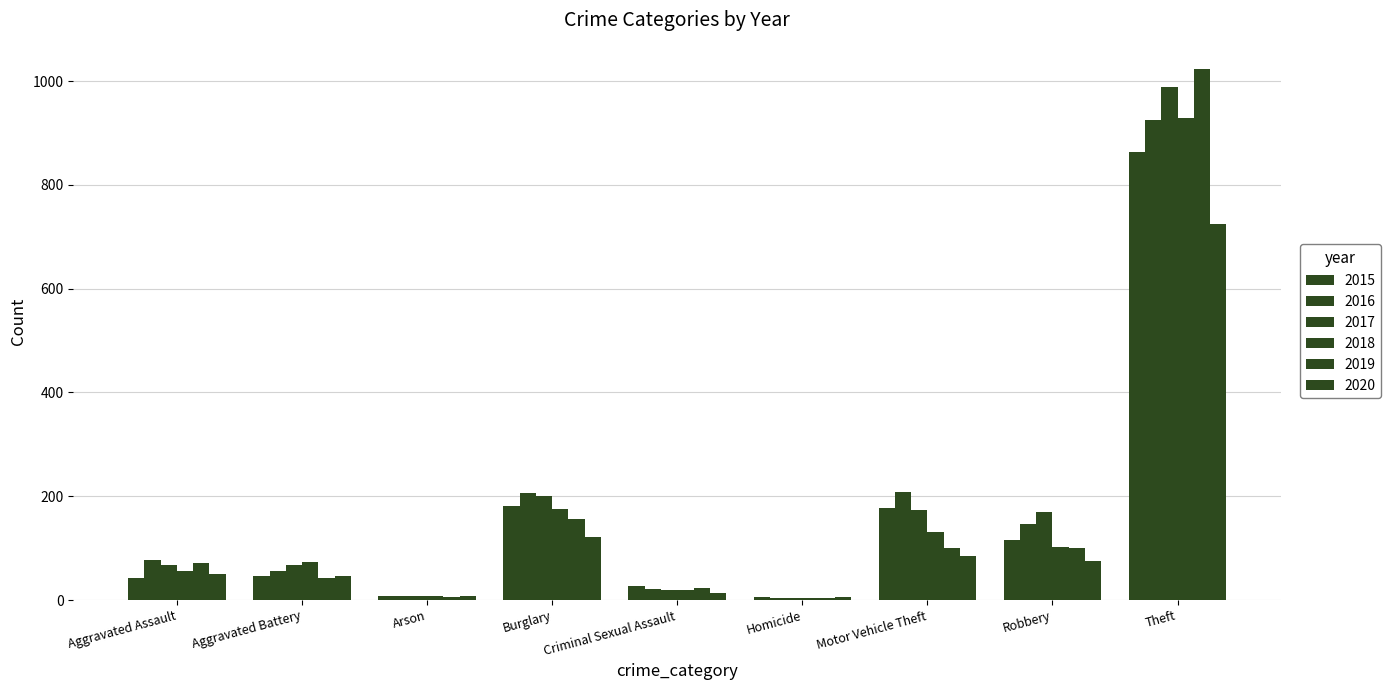

Reading left to right, list all the values displayed in this chart.

2015: Aggravated Assault=42	Aggravated Battery=47	Arson=8	Burglary=181	Criminal Sexual Assault=27	Homicide=5	Motor Vehicle Theft=177	Robbery=116	Theft=864
2016: Aggravated Assault=77	Aggravated Battery=56	Arson=8	Burglary=207	Criminal Sexual Assault=22	Homicide=4	Motor Vehicle Theft=209	Robbery=146	Theft=925
2017: Aggravated Assault=68	Aggravated Battery=68	Arson=7	Burglary=201	Criminal Sexual Assault=20	Homicide=4	Motor Vehicle Theft=174	Robbery=169	Theft=989
2018: Aggravated Assault=56	Aggravated Battery=74	Arson=7	Burglary=176	Criminal Sexual Assault=19	Homicide=4	Motor Vehicle Theft=132	Robbery=102	Theft=929
2019: Aggravated Assault=71	Aggravated Battery=42	Arson=5	Burglary=156	Criminal Sexual Assault=23	Homicide=4	Motor Vehicle Theft=101	Robbery=100	Theft=1023
2020: Aggravated Assault=51	Aggravated Battery=47	Arson=7	Burglary=121	Criminal Sexual Assault=13	Homicide=5	Motor Vehicle Theft=84	Robbery=75	Theft=724